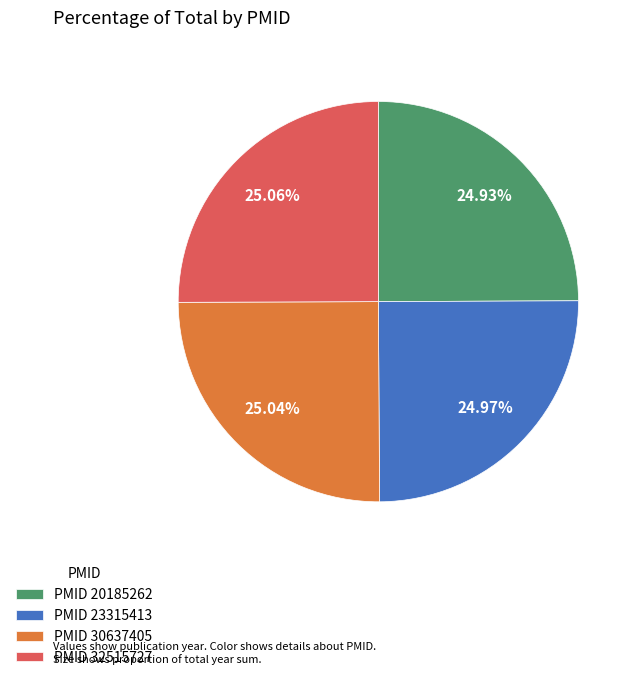

Does PMID 23315413 account for over 50% of the chart?

No